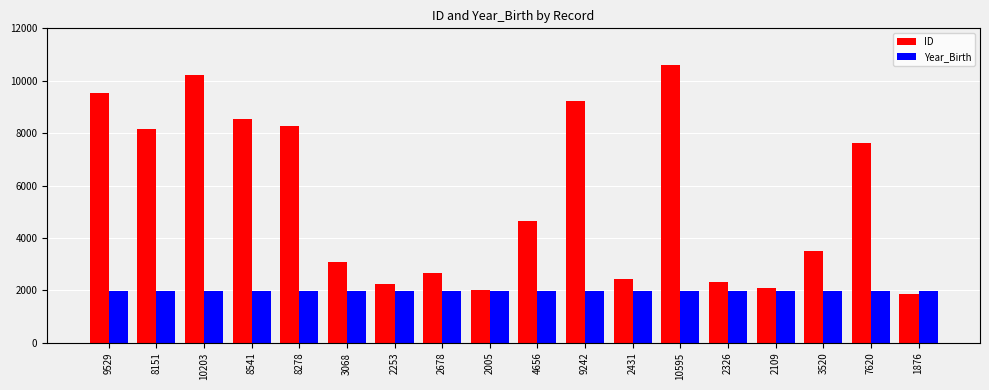

At which label is ID closest to 6235?

7620